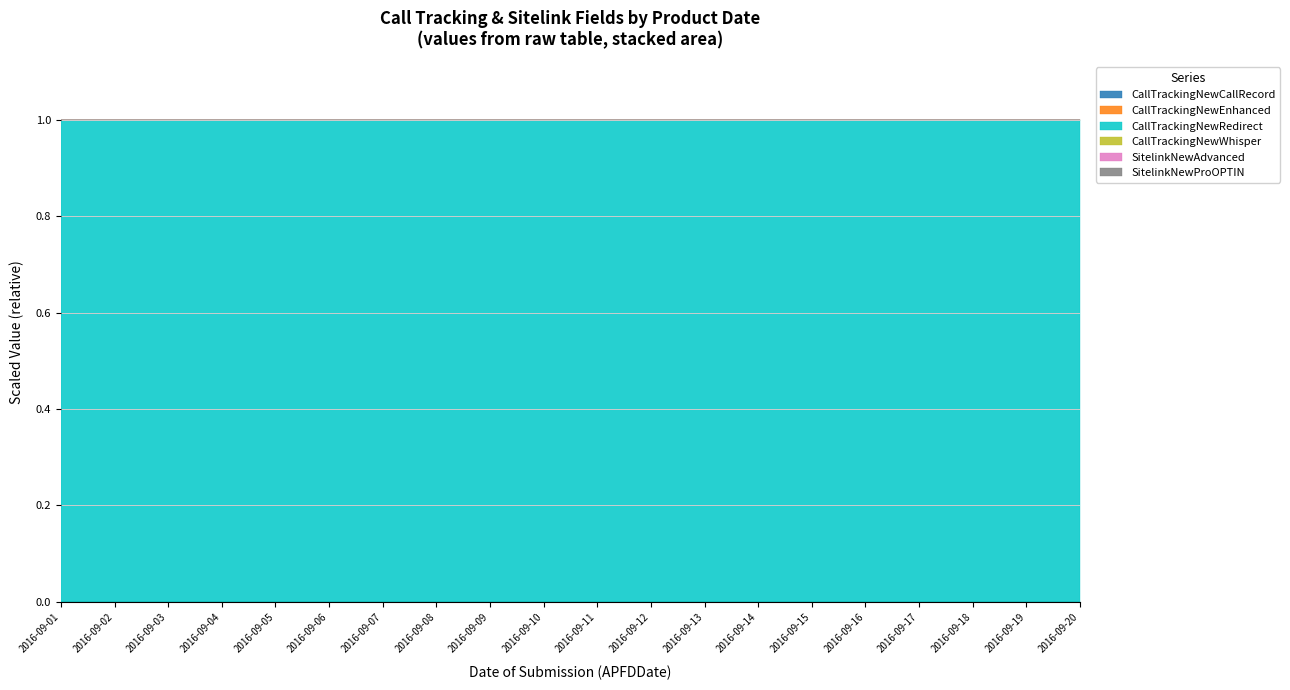

True or false: CallTrackingNewCallRecord and CallTrackingNewWhisper intersect in this chart.

False